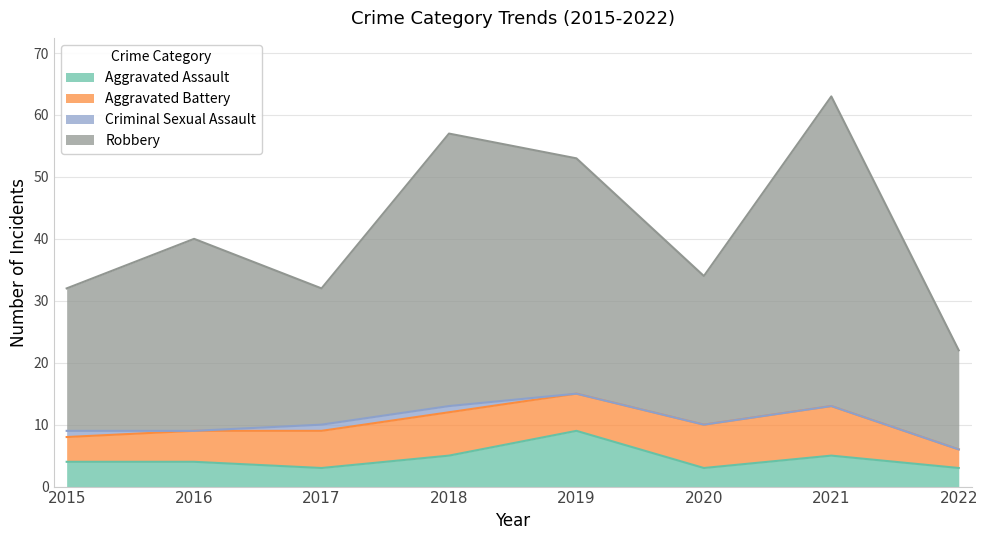

At which category is the sum across all series the highest?

2021